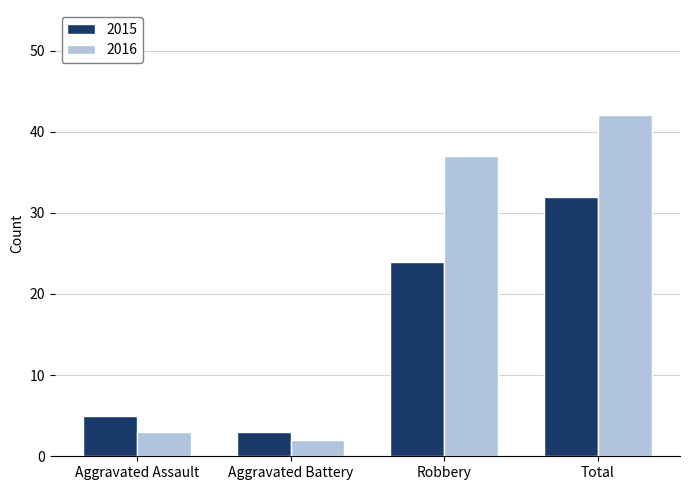

What is the smallest value displayed?

2